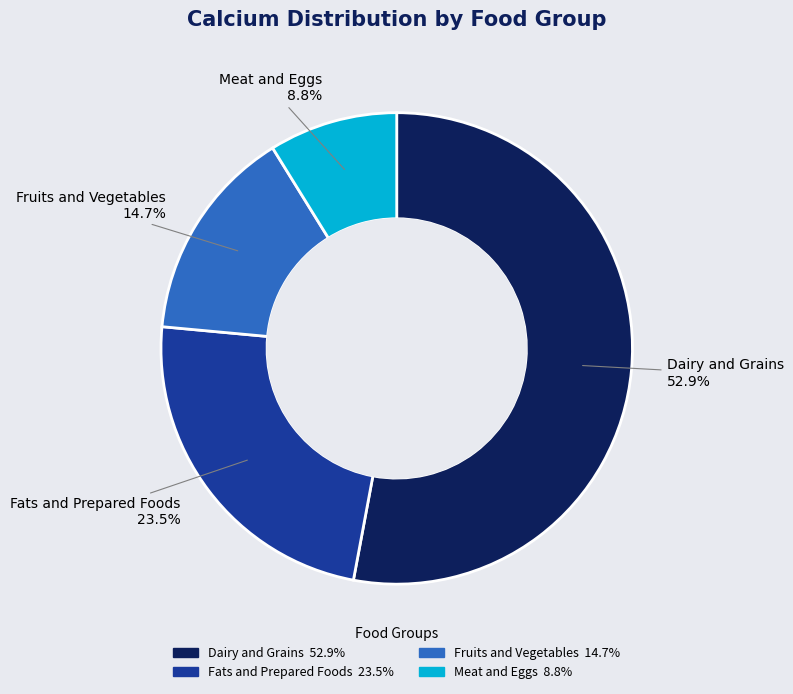

Do Dairy and Grains and Fruits and Vegetables together represent more than half of the pie?

Yes